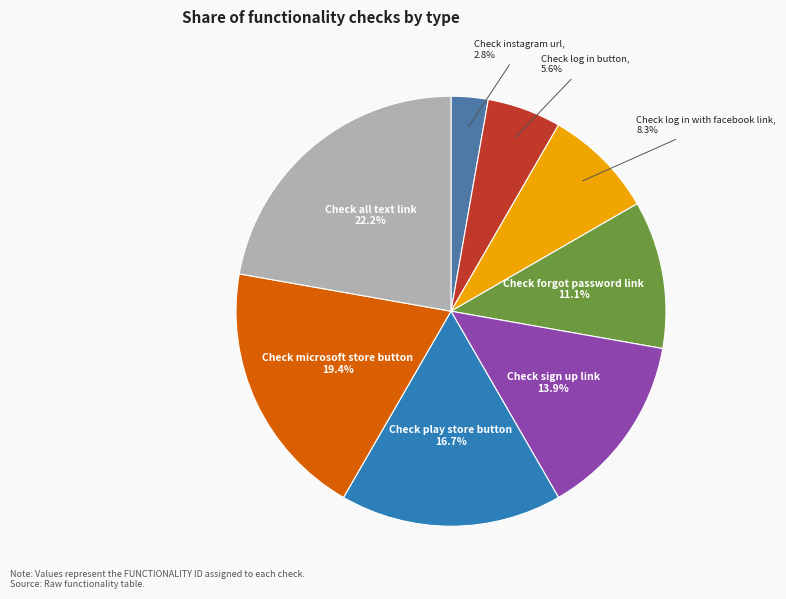

How many segments does this pie chart have?

8